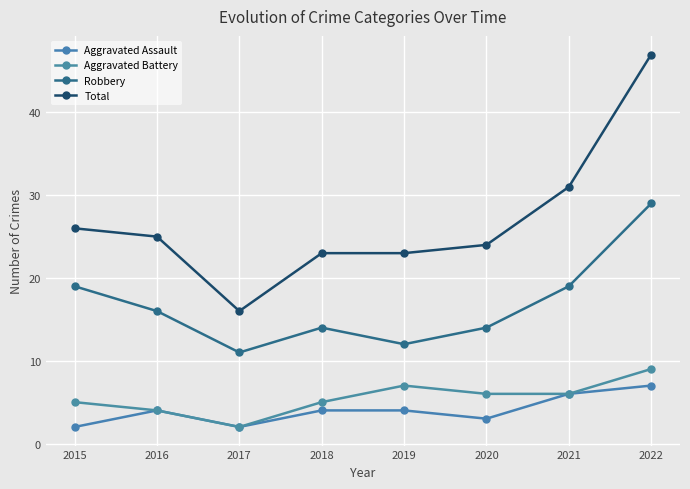

Rank the series by their maximum value, from lowest to highest.

Aggravated Assault, Aggravated Battery, Robbery, Total